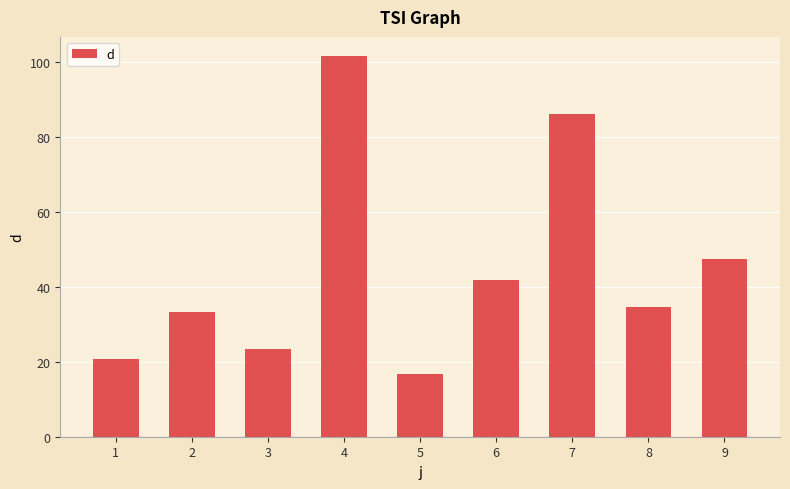

Rank the categories by value from highest to lowest.

4, 7, 9, 6, 8, 2, 3, 1, 5